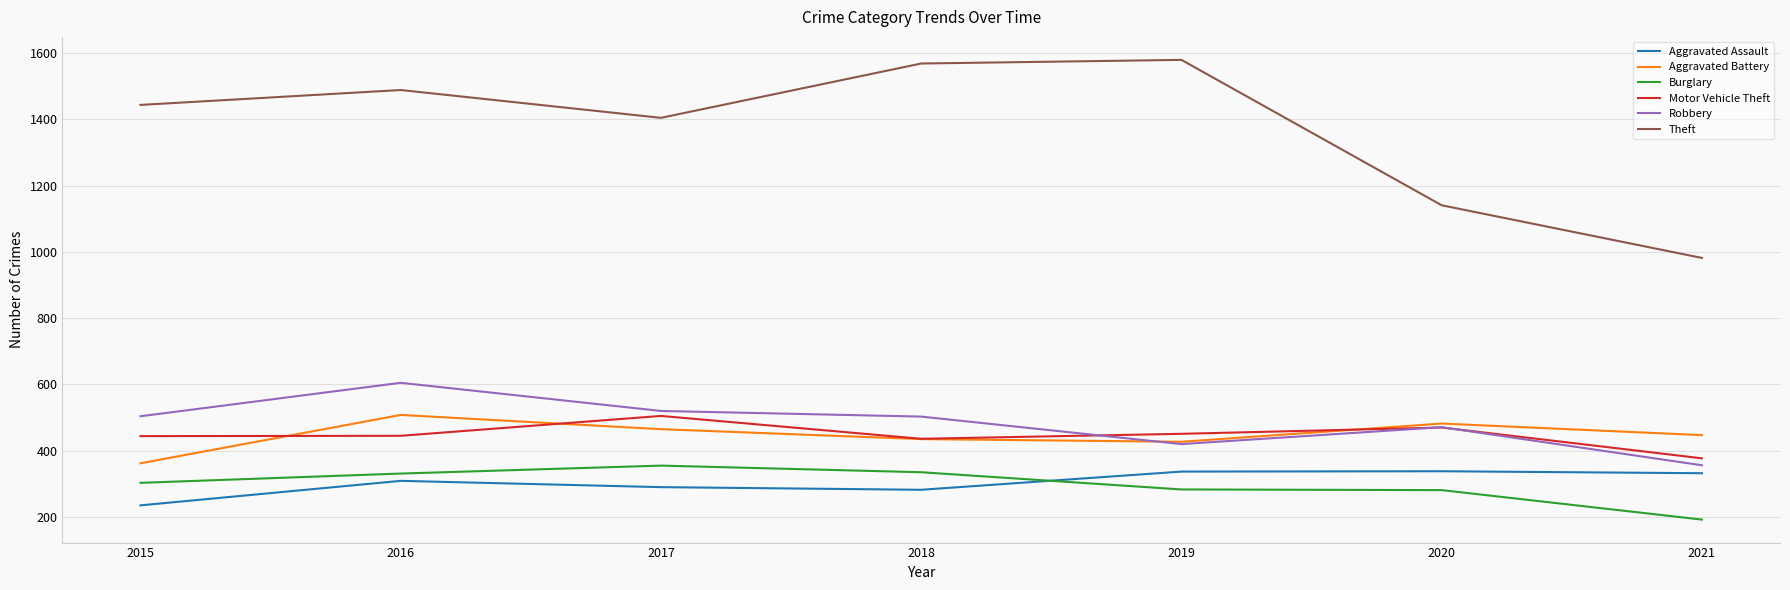

Does the chart have visible grid lines?

Yes